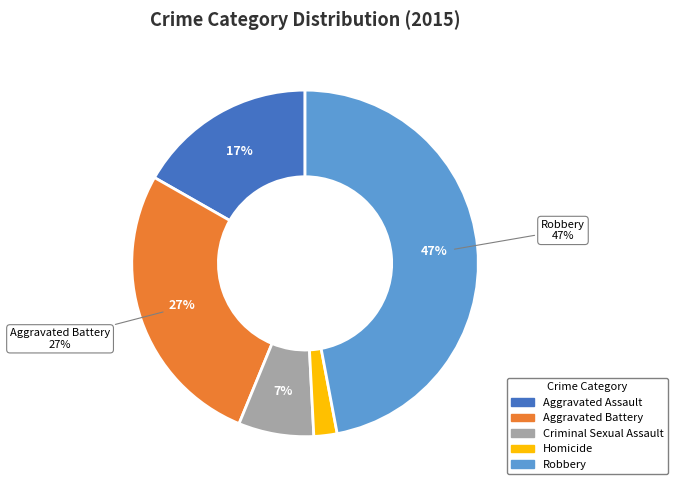

To the nearest percent, what is the average slice percentage?

20%